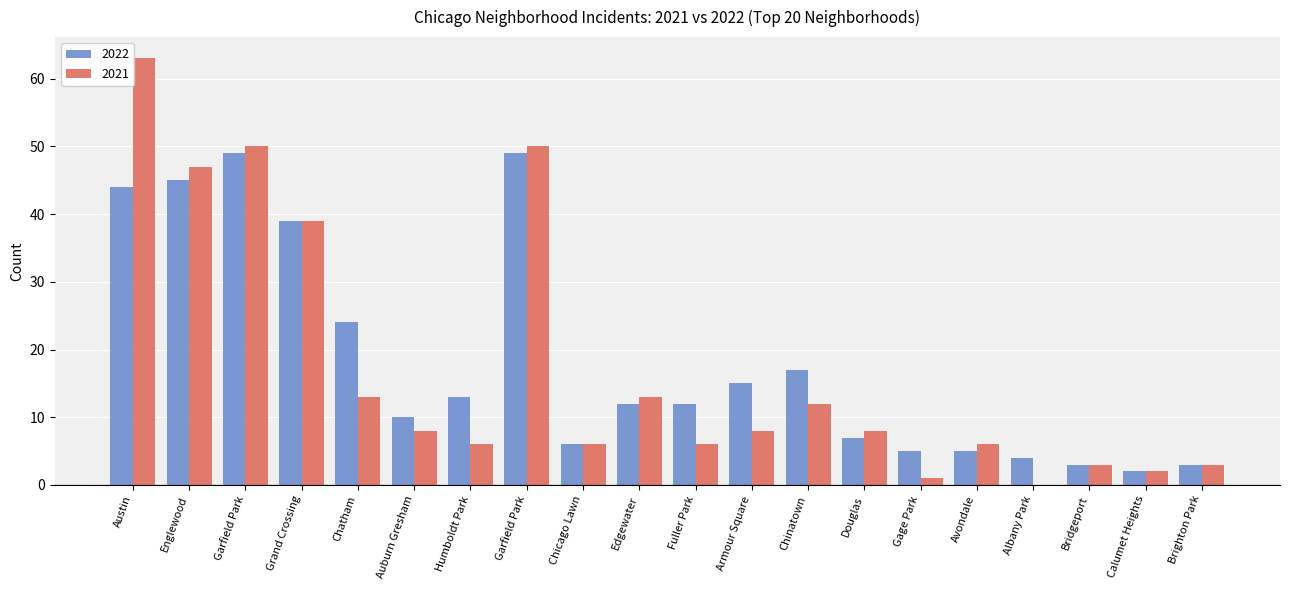

What are all the series names shown in the legend?

2022, 2021